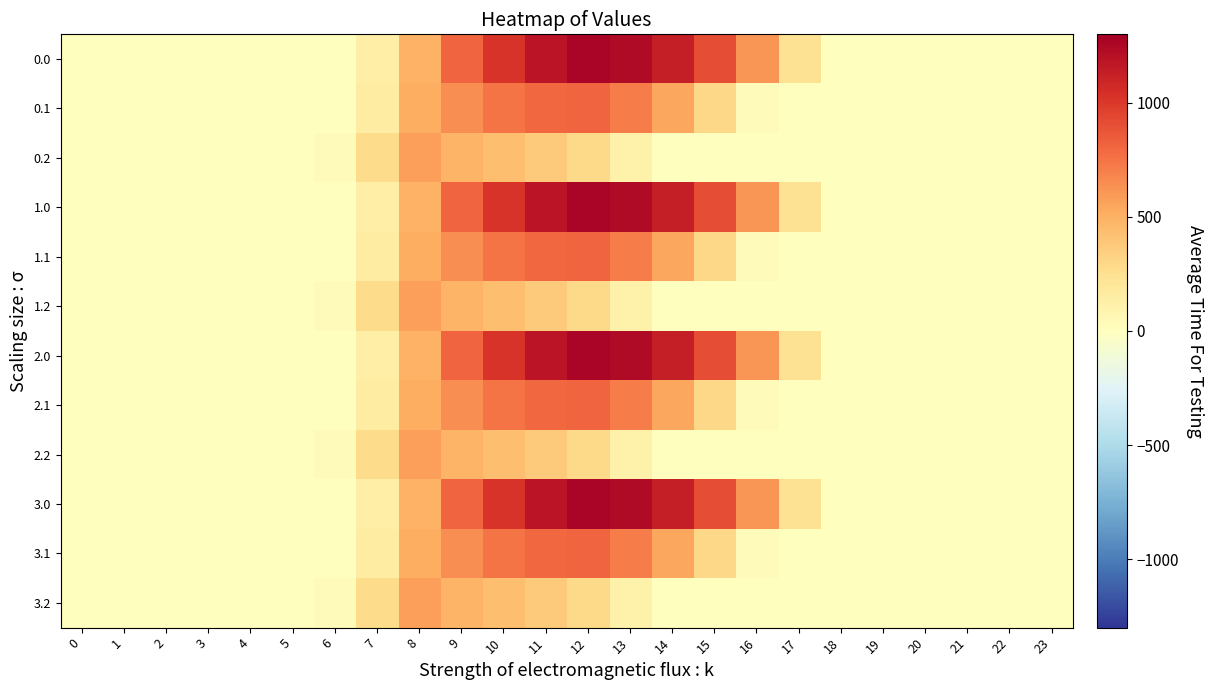

What is the total value across all series at 15?

4853.0